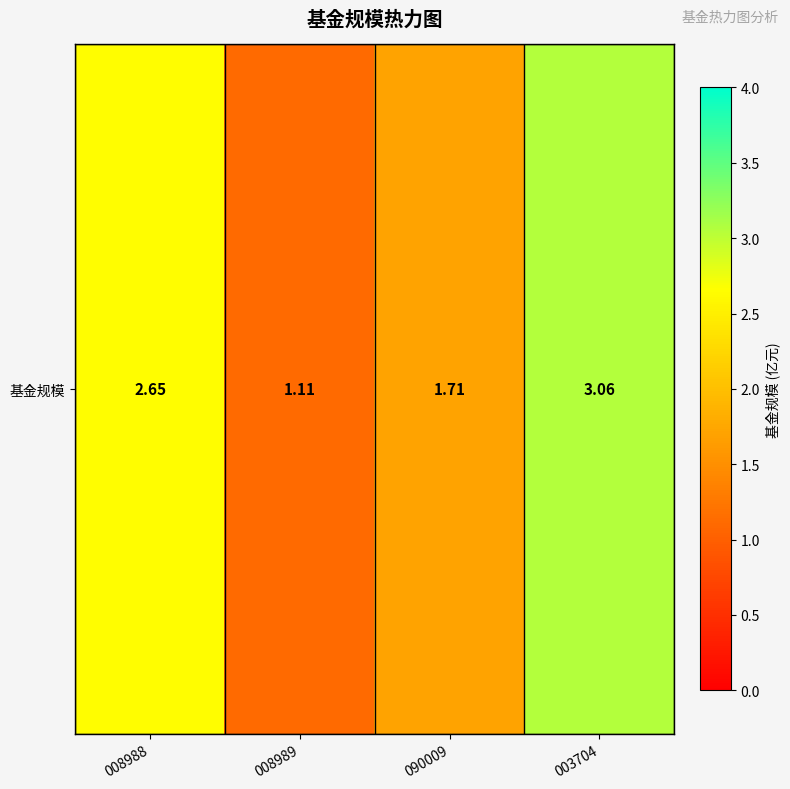

The value at 003704 is 3.1. True or false?

True